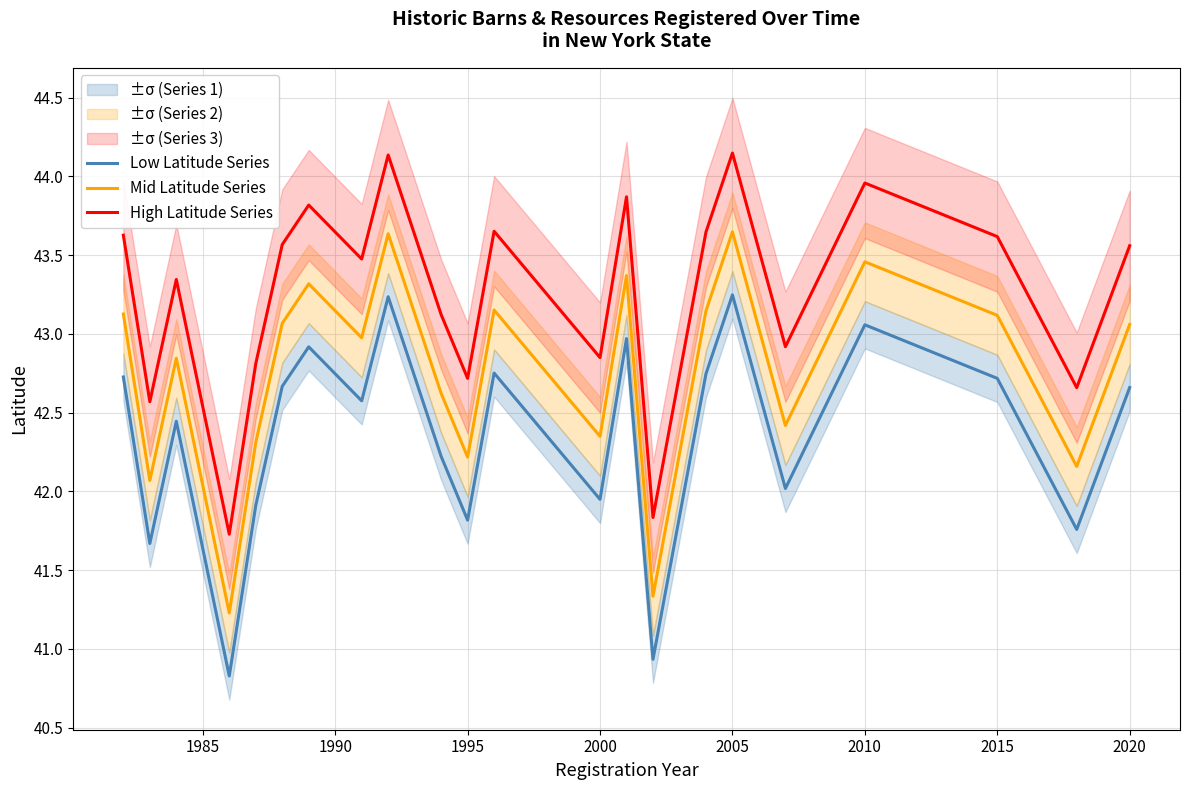

The value of High Latitude Series at 10 is 42.7. True or false?

True